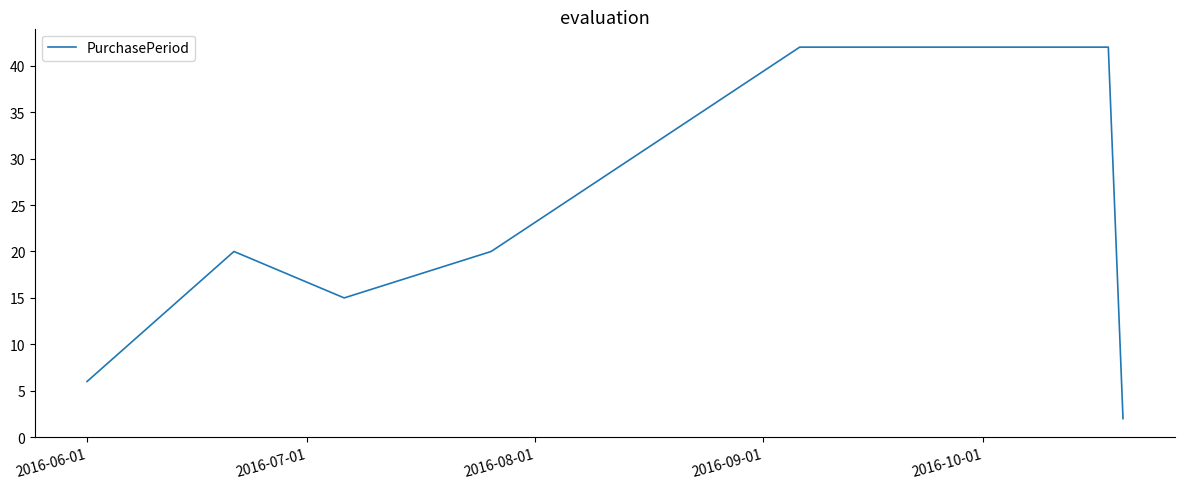

What is the sum of all values?

147